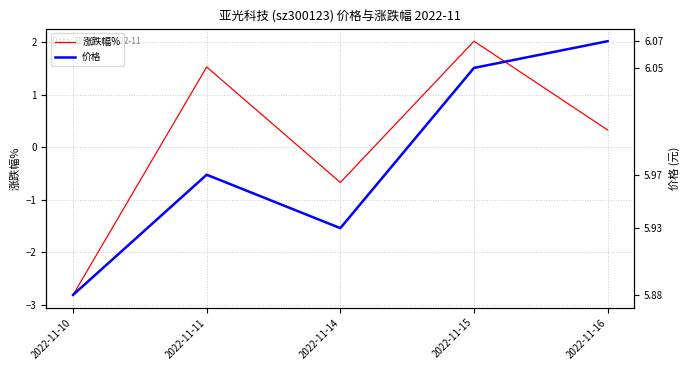

Reading right to left, extract all data points from this chart.

涨跌幅%: 0.3	2.0	-0.7	1.5	-2.8
价格: 6.1	6.0	5.9	6.0	5.9